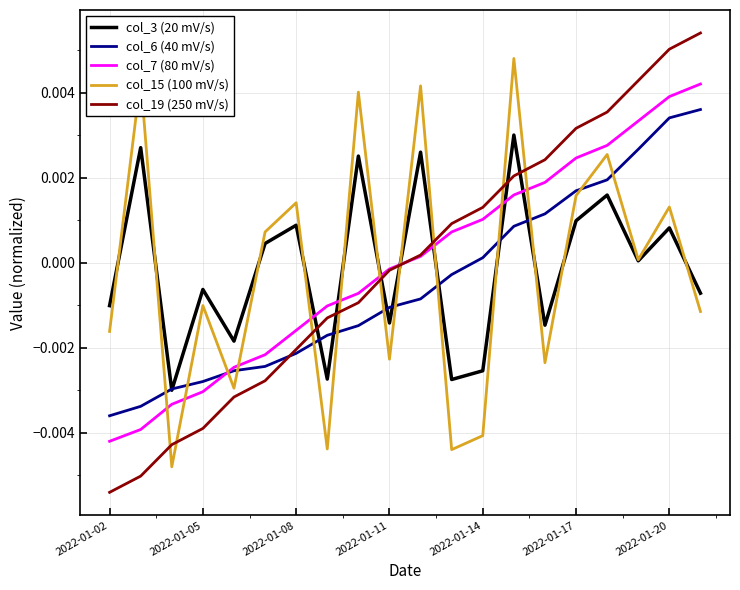

Which series ends up on top after the final intersection of col_7 (80 mV/s) and col_15 (100 mV/s)?

col_7 (80 mV/s)